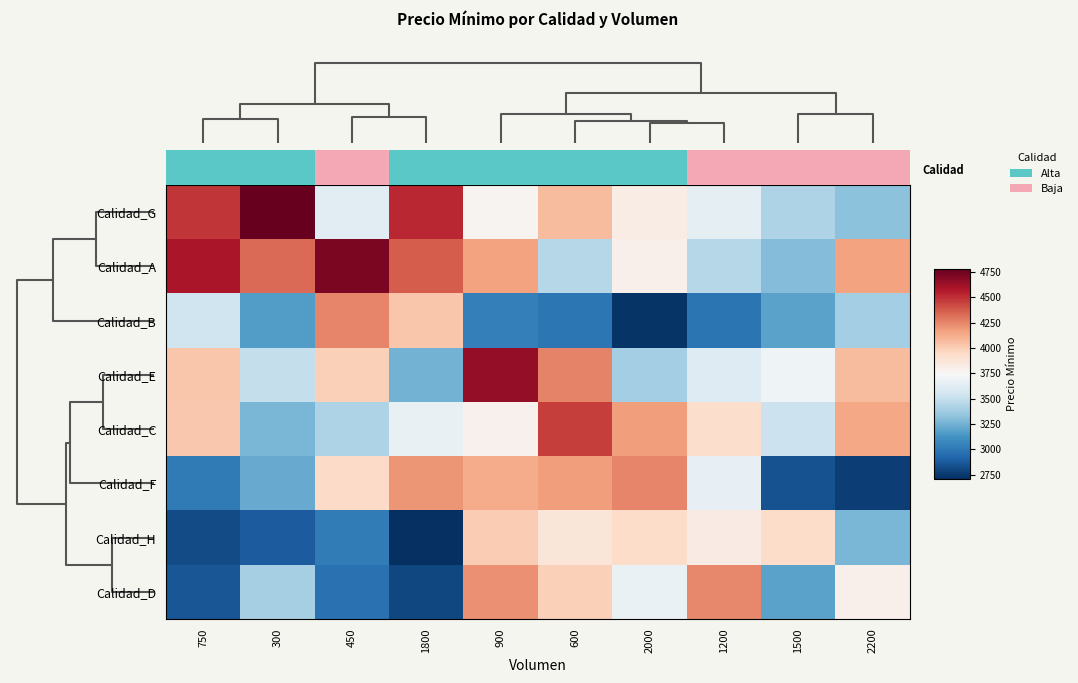

At 1200, list the series in order from largest to smallest.

Calidad_D, Calidad_C, Calidad_H, Calidad_F, Calidad_G, Calidad_E, Calidad_A, Calidad_B